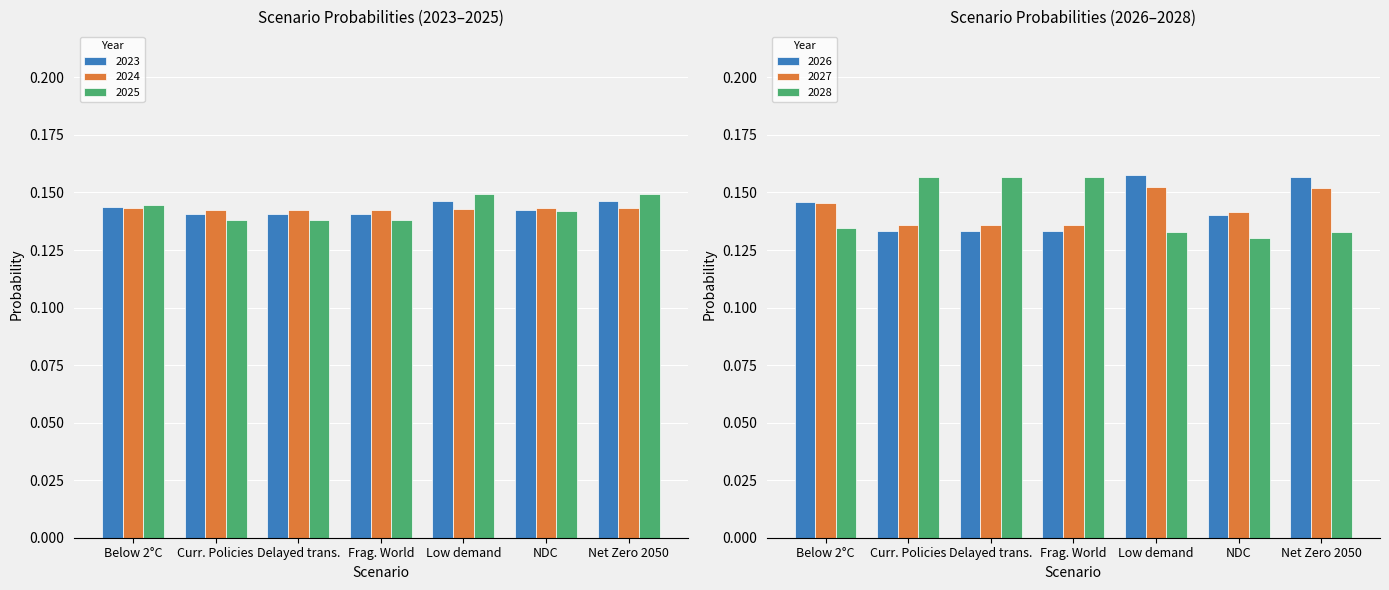

The 2024 series shows 0.0 at Low demand. True or false?

False